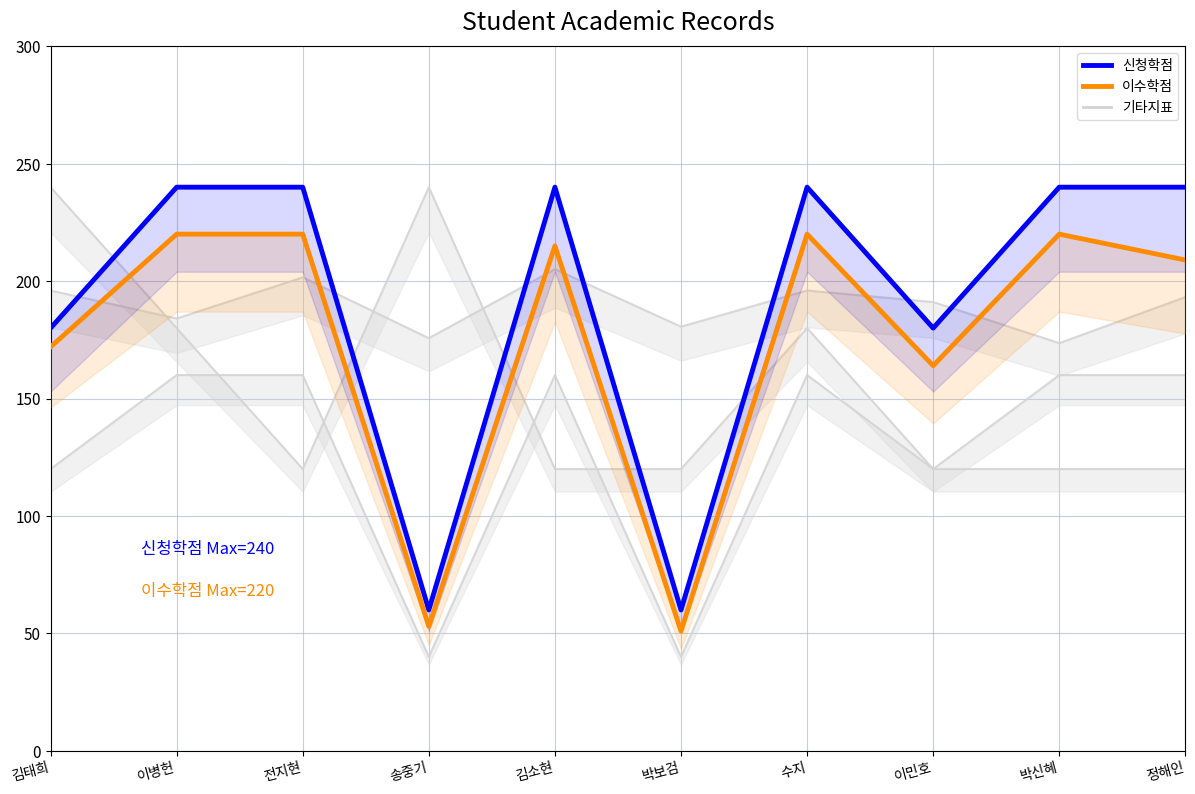

At which category is the sum across all series the highest?

이병헌